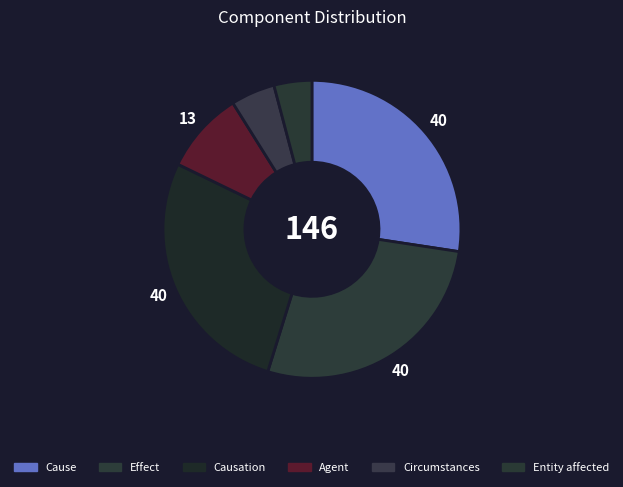

What is the smallest slice in the pie chart?

Entity affected